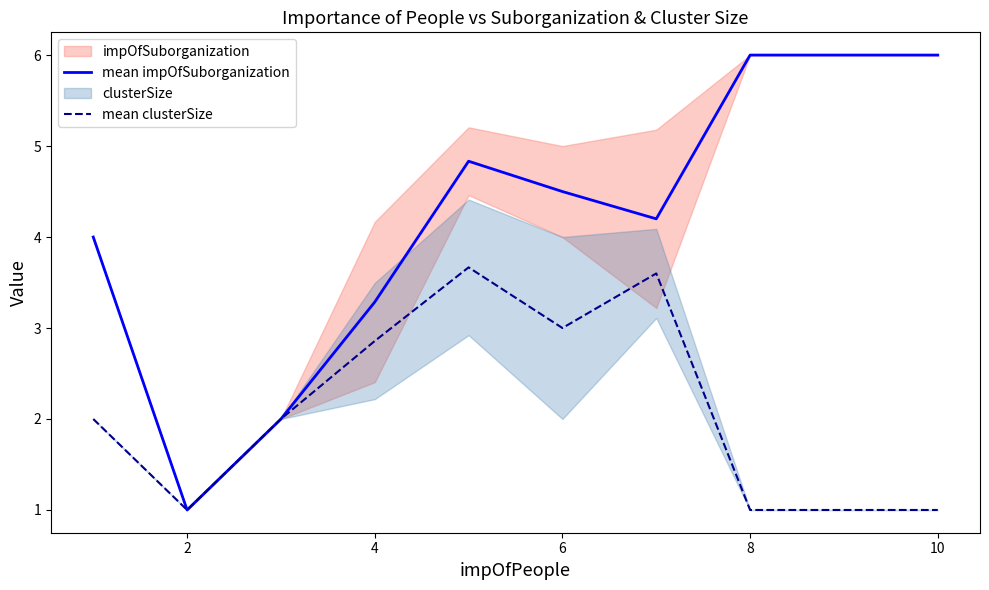

True or false: mean impOfSuborganization has a value of 0.6 at 4.

False